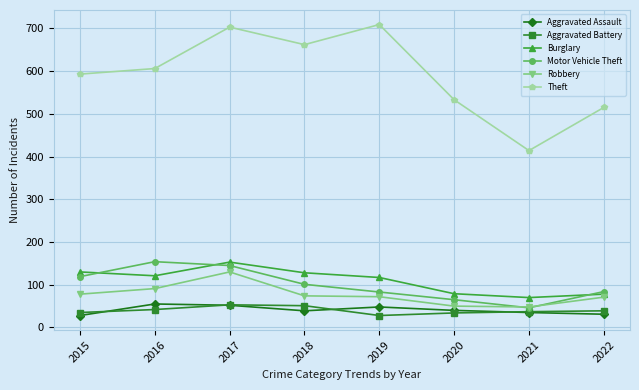

What value does the Motor Vehicle Theft series have at 2019?

83